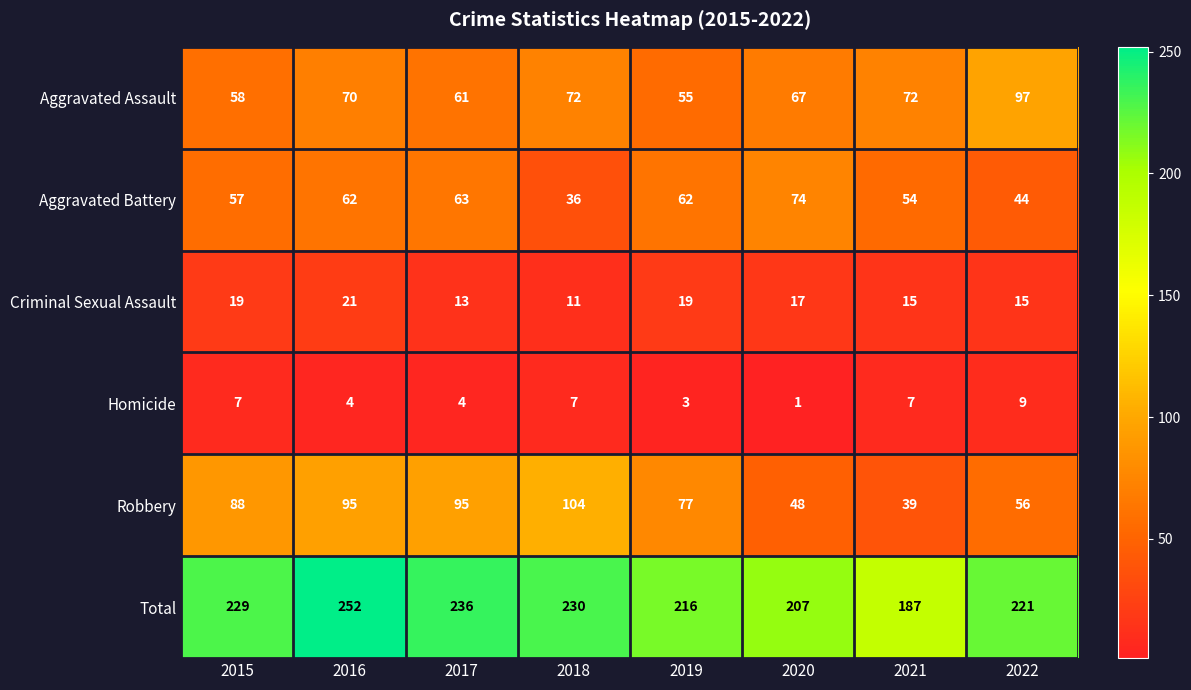

What is the difference between the maximum and minimum values in the Aggravated Battery series?

38